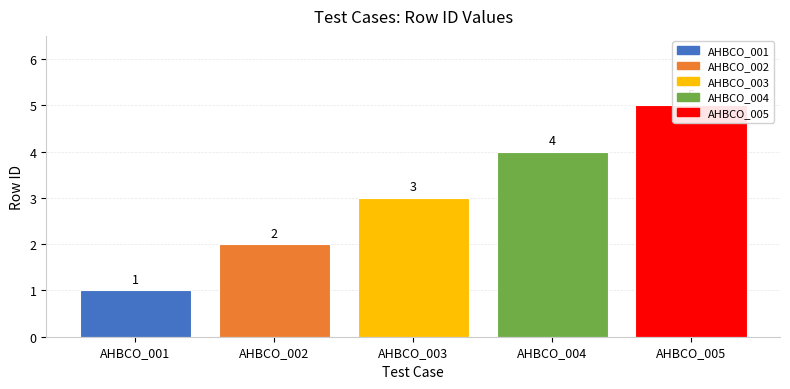

Where is the data nearest to the value 3?

AHBCO_003